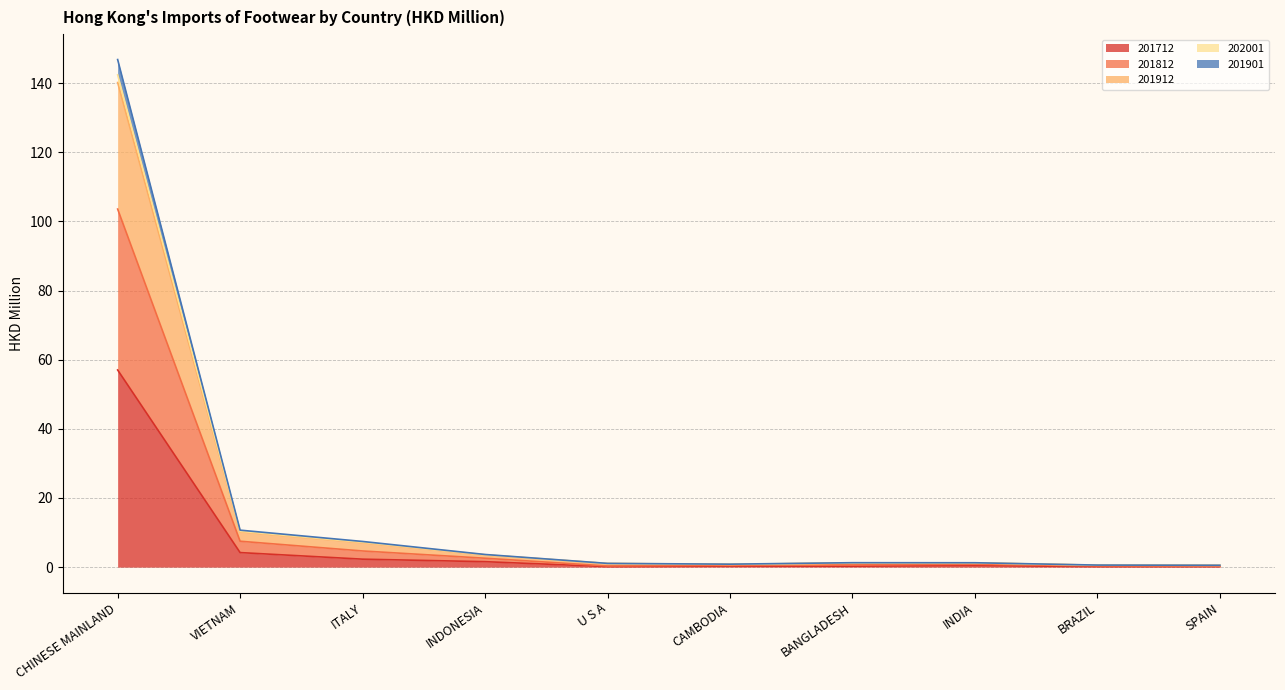

At which category is the sum across all series the highest?

CHINESE MAINLAND